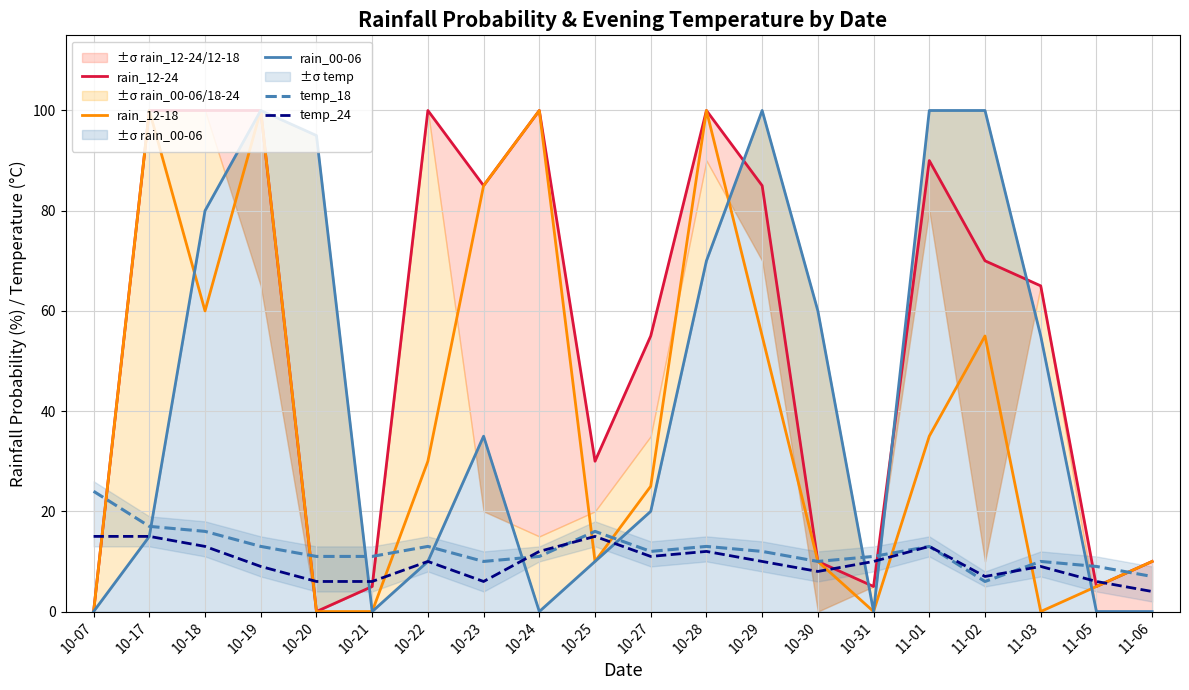

What is the difference between the maximum and minimum values in the temp_18 series?

18